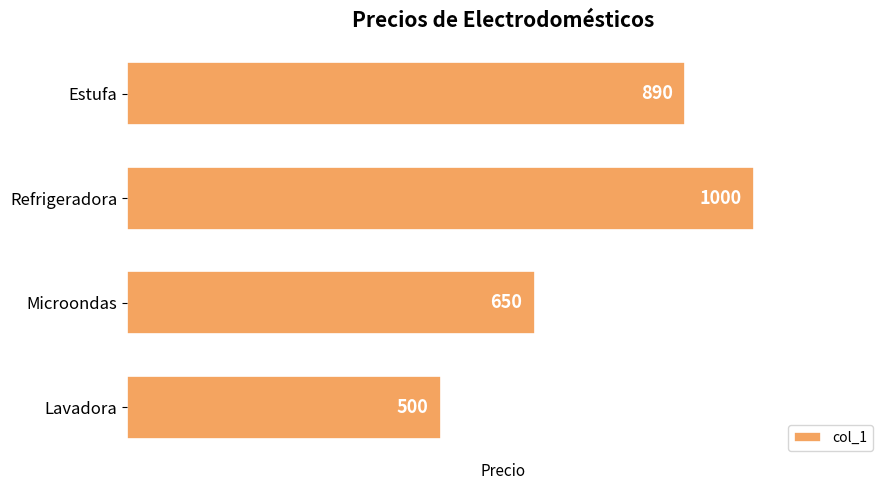

How many bars are there in total?

4